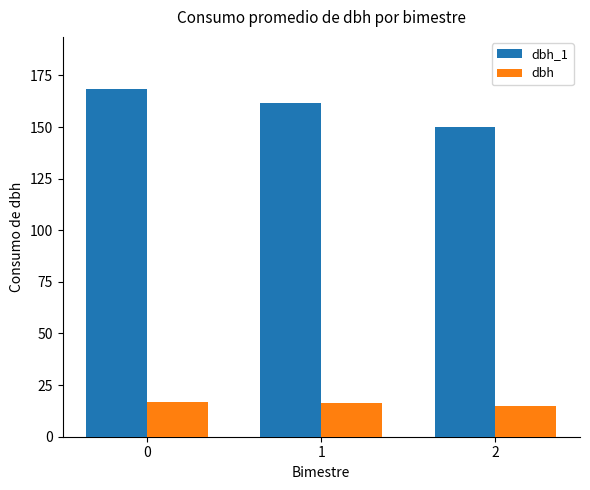

What are all the series names shown in the legend?

dbh_1, dbh